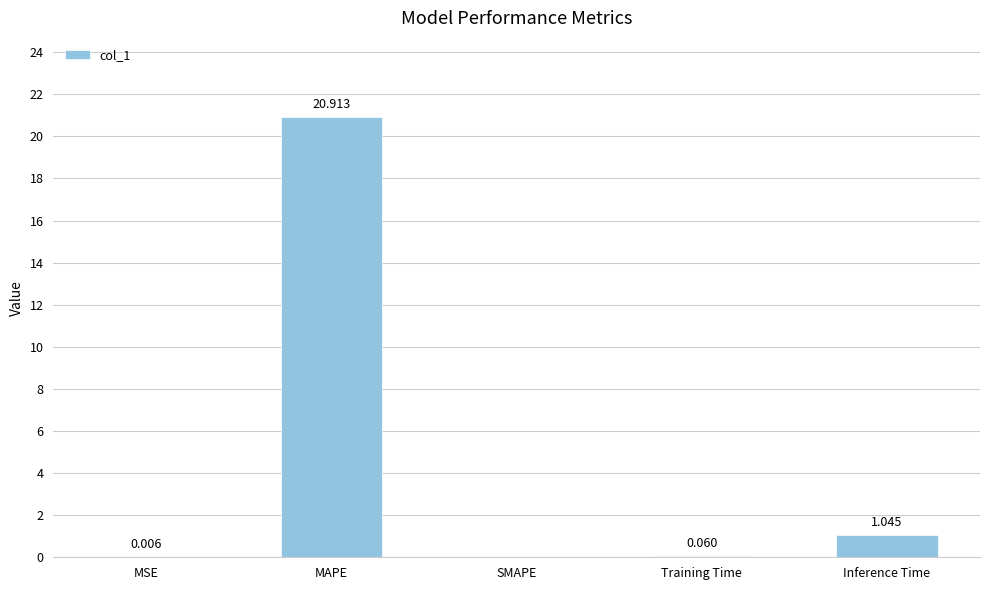

What is the change in value from MSE to MAPE?

+20.9